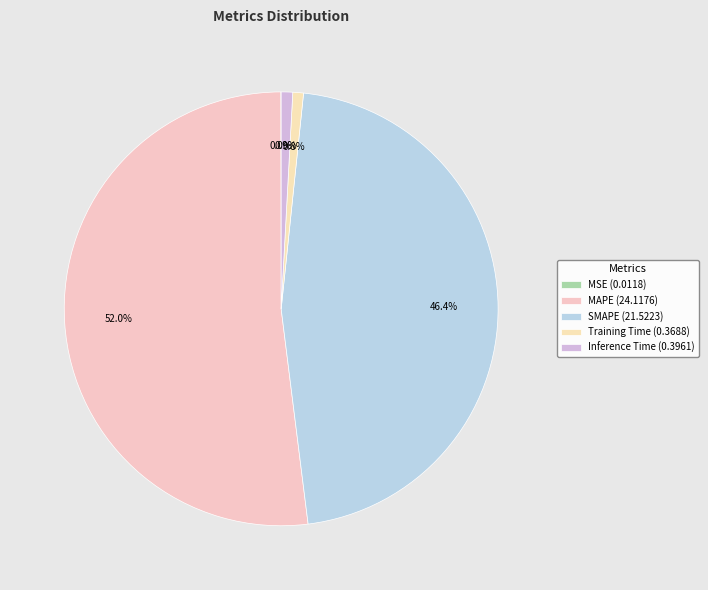

Which category accounts for the majority?

MAPE